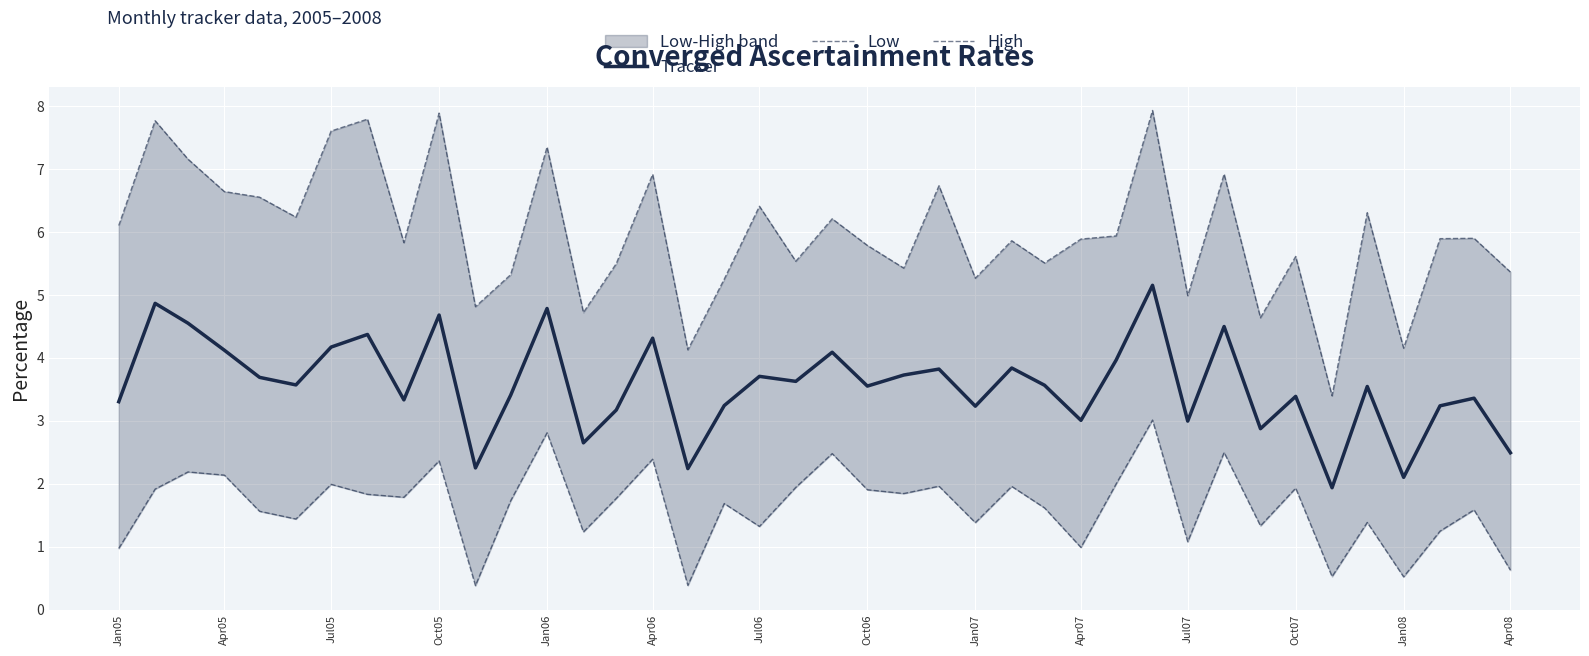

The value of Tracker at Jan06 is 7.2. True or false?

False